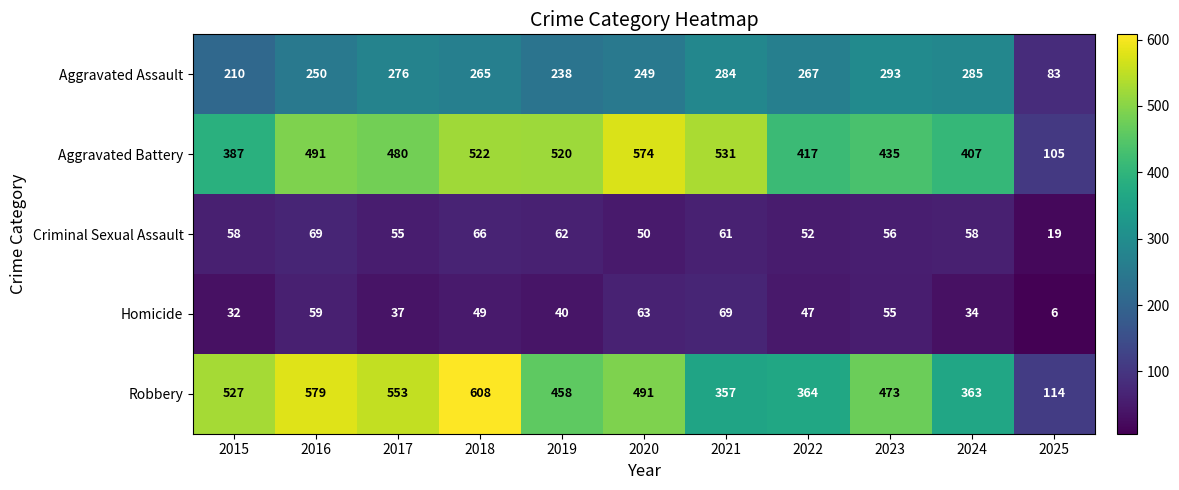

What is the minimum value for Aggravated Battery?

105